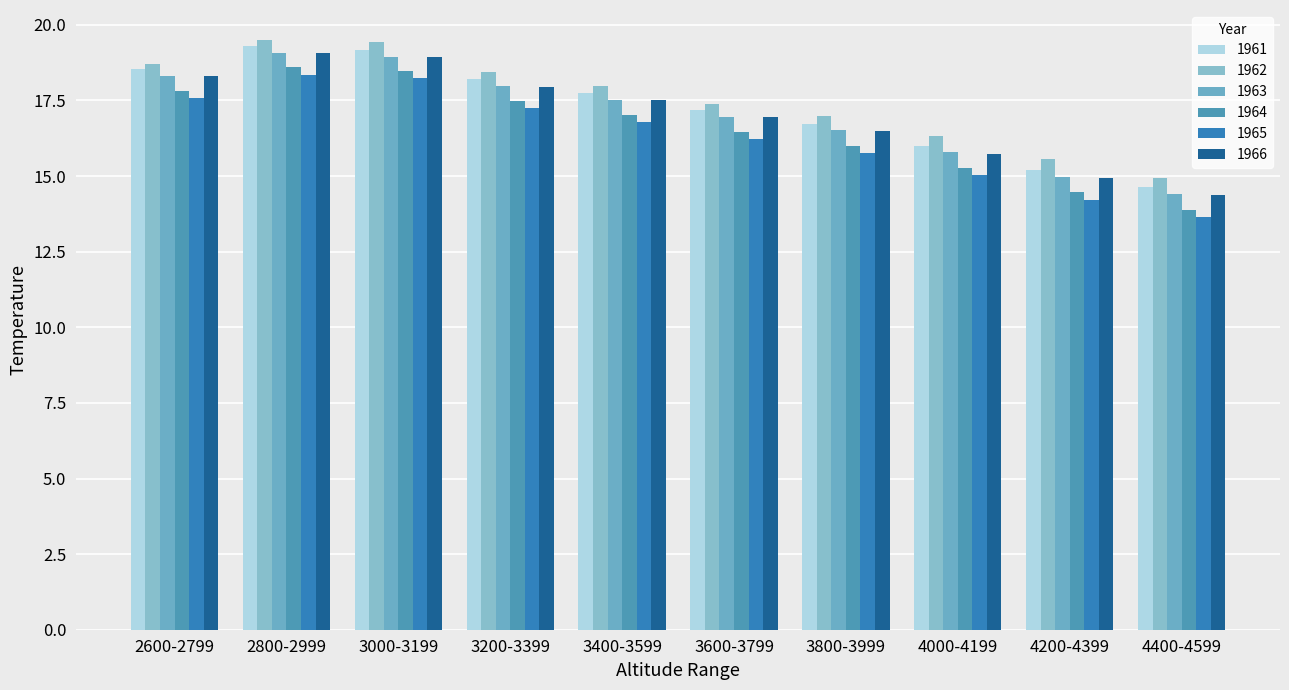

What is the label of the 9th bar from the left?

4200-4399